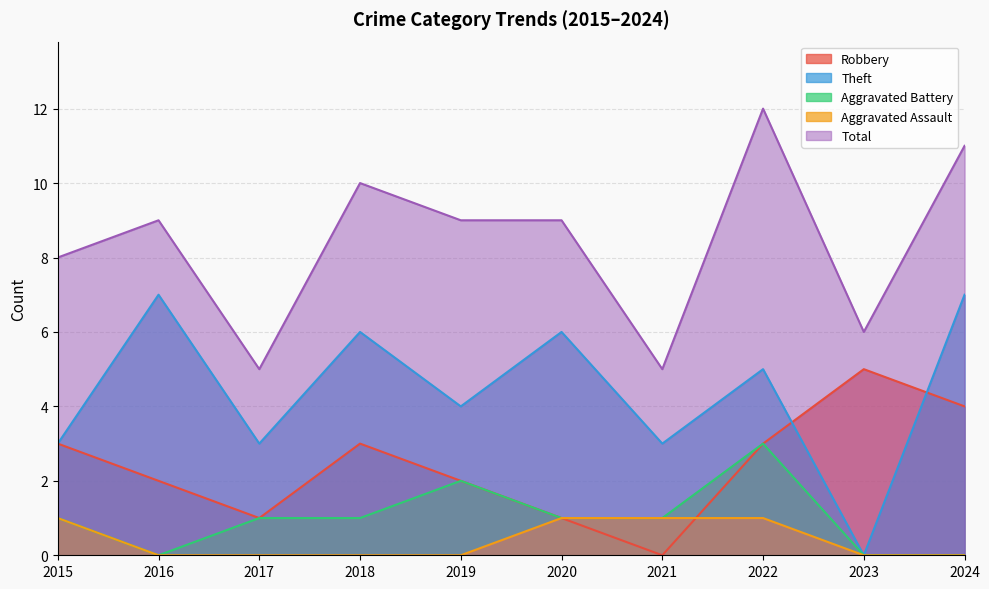

The value of Aggravated Assault at 2018 is 0. True or false?

True